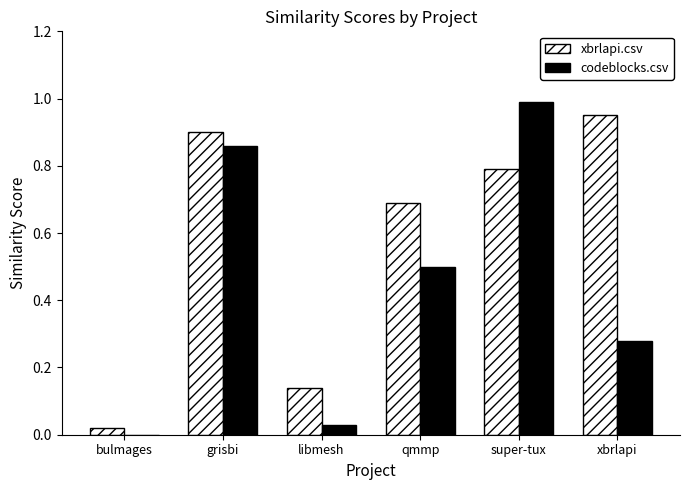

Are the bars grouped side by side (vs. stacked)?

Yes